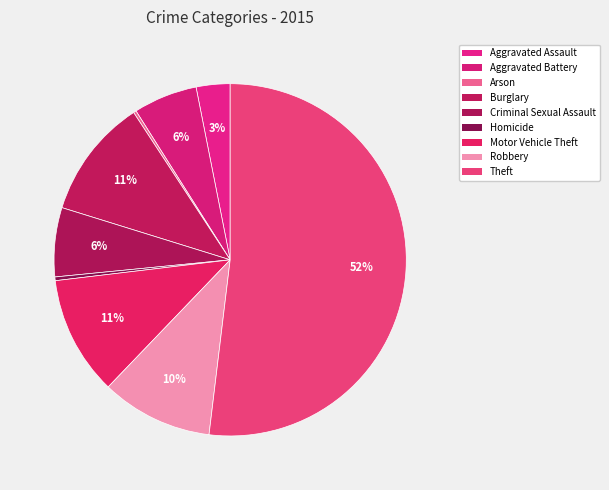

What is the majority slice?

Theft